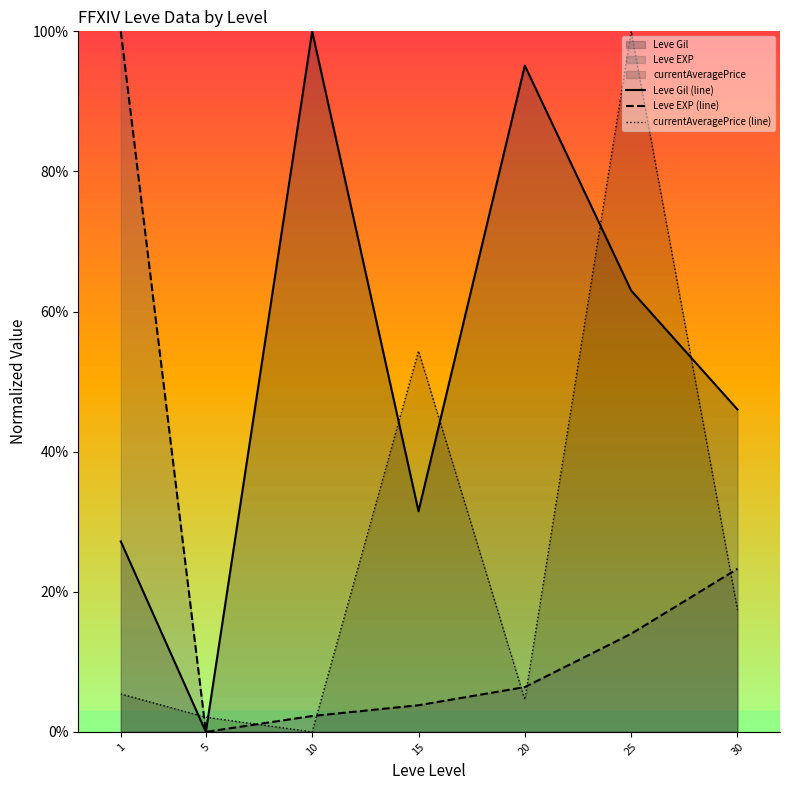

At 1, list the series in order from largest to smallest.

Leve EXP (line), Leve Gil (line), currentAveragePrice (line)